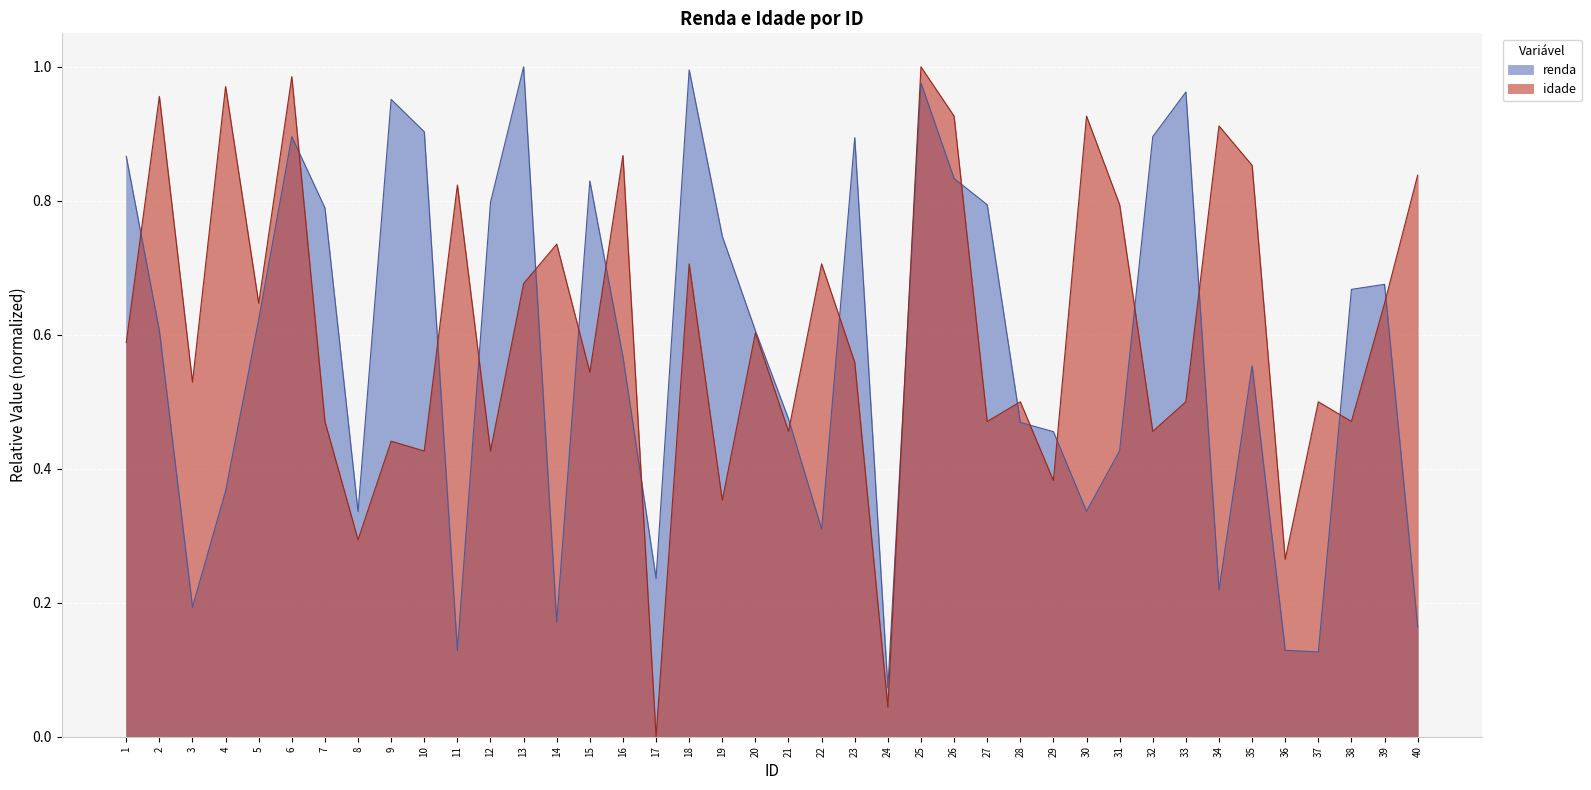

How many series are shown in this chart?

2